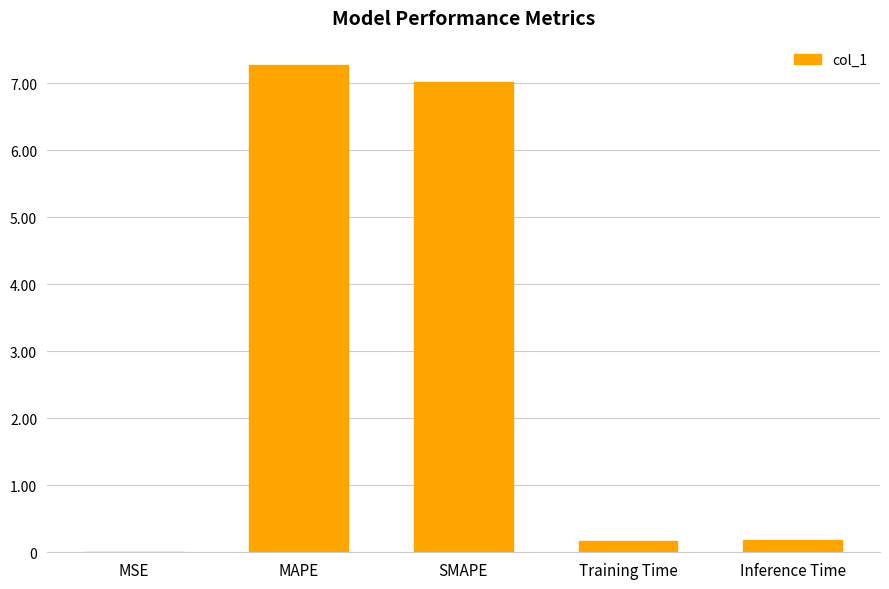

What value does the data have at SMAPE?

7.0